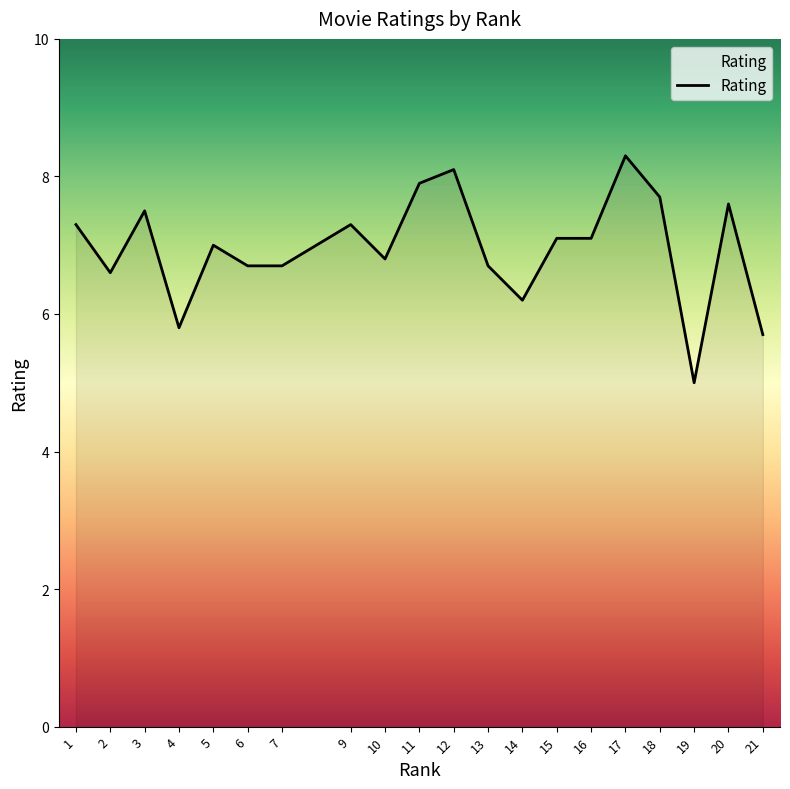

What is the sum of the values at 4 and 16?

12.9